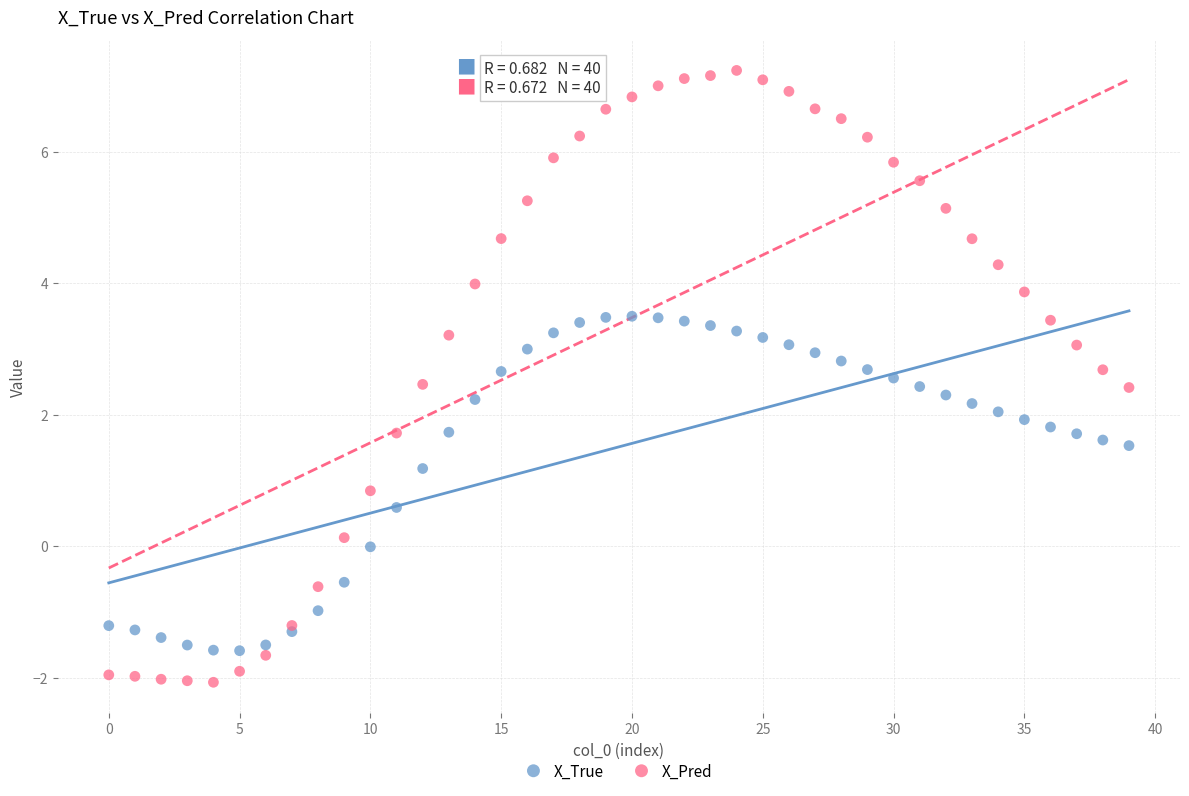

What are all the series names shown in the legend?

X_True, X_Pred